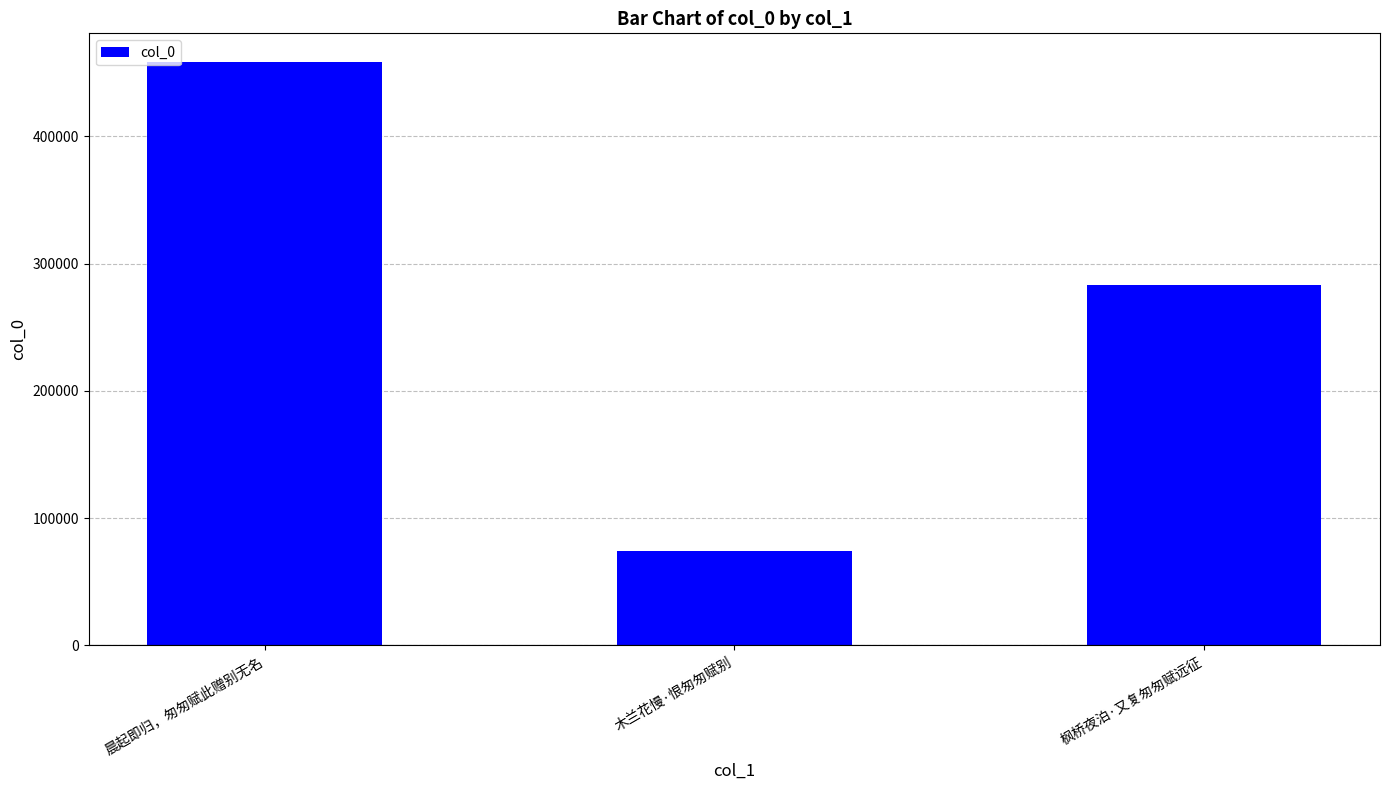

Does the chart contain any negative values?

No